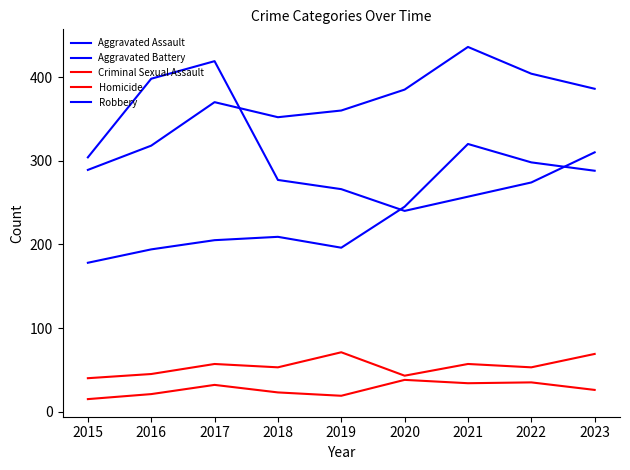

Does the chart display data point markers on the line(s)?

No